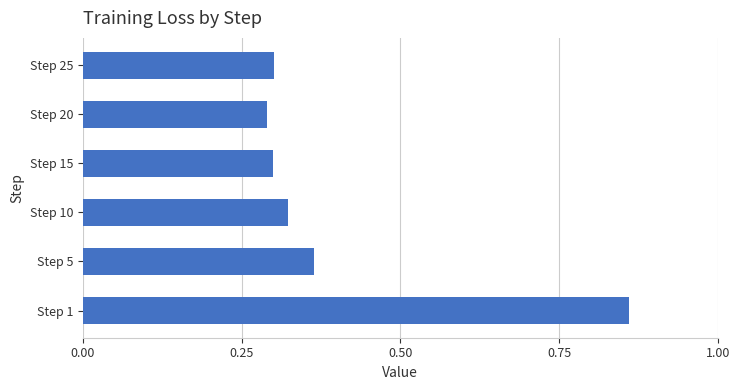

Which category has the highest value across all series?

Step 1